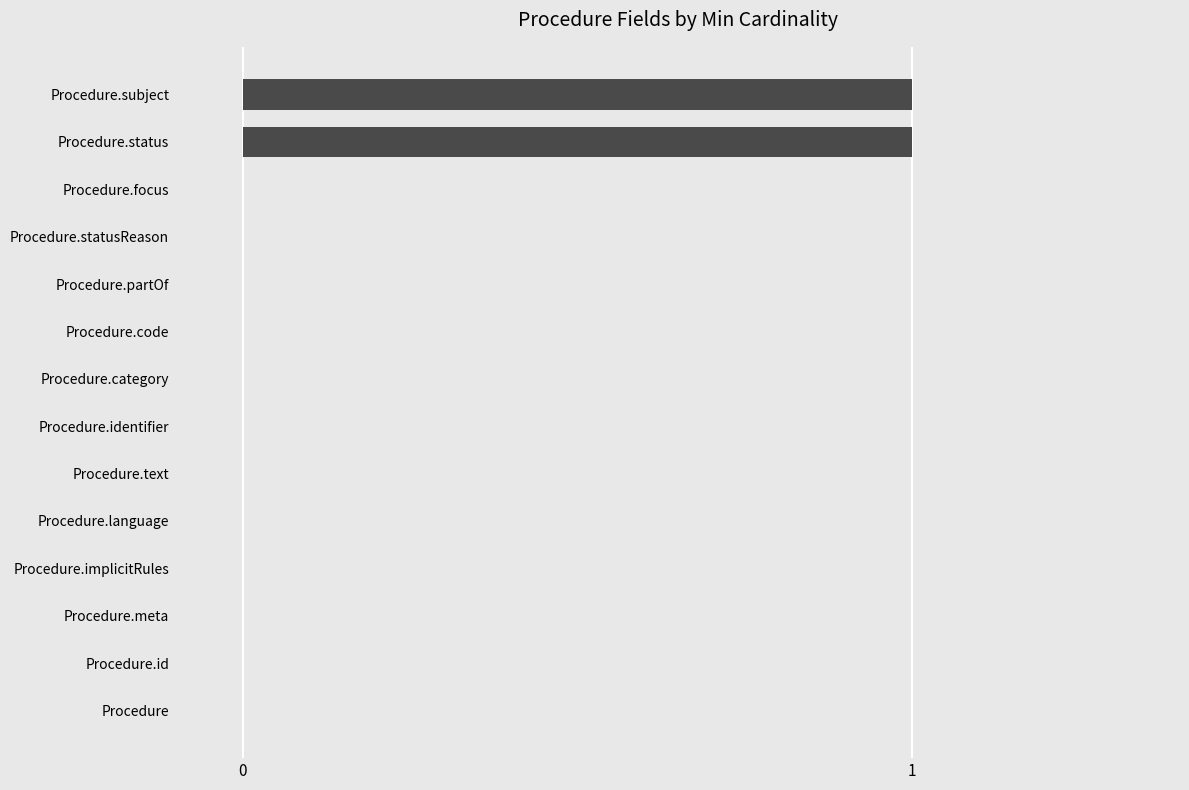

Between Procedure.subject and Procedure.implicitRules, which is larger?

Procedure.subject